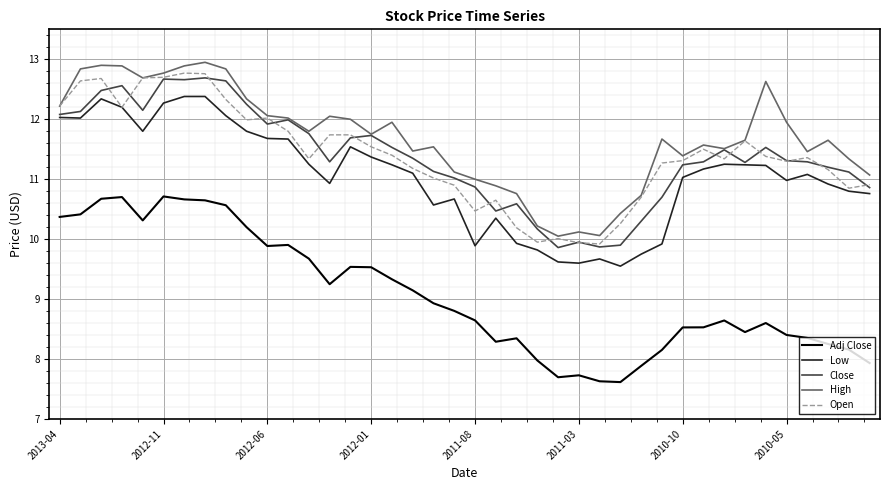

Count the number of data series in this chart.

5